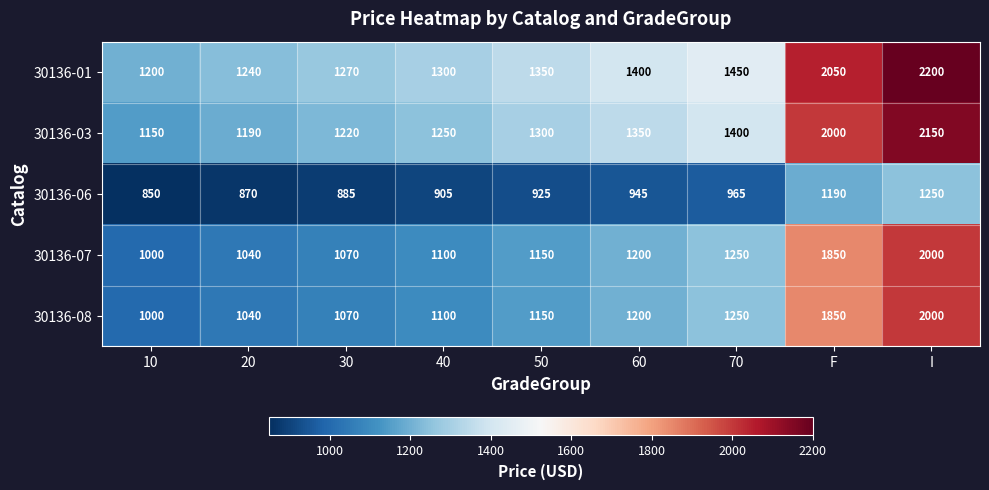

List the labels in order of 30136-03 value, largest first.

I, F, 70, 60, 50, 40, 30, 20, 10